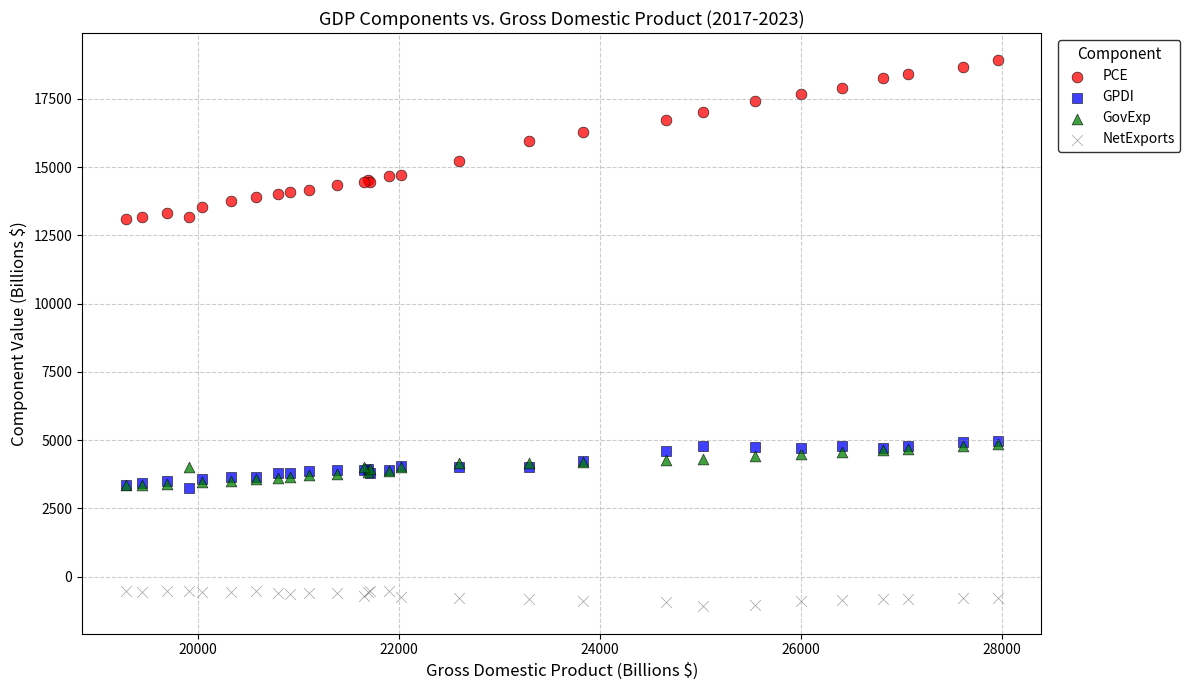

Which series reaches the maximum Y coordinate?

PCE